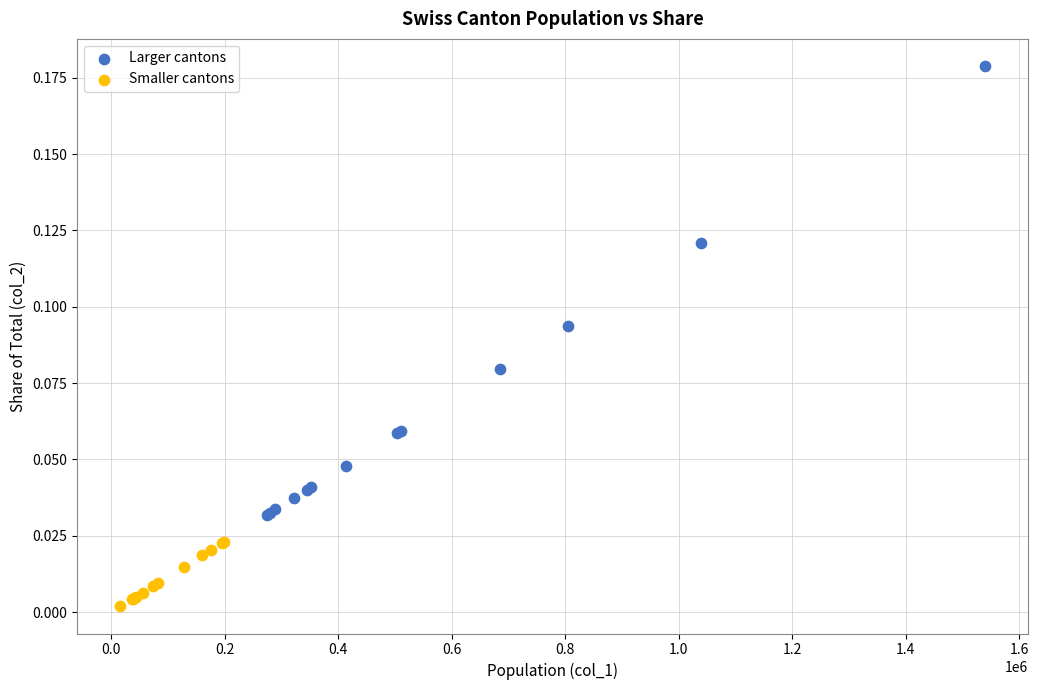

Which series contains the lowest Y value?

Smaller cantons